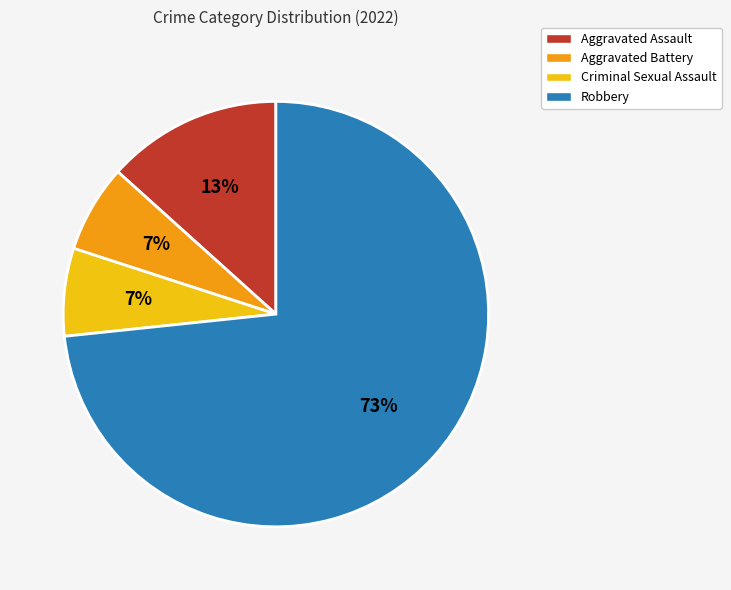

True or false: Criminal Sexual Assault accounts for 7% of the total.

True